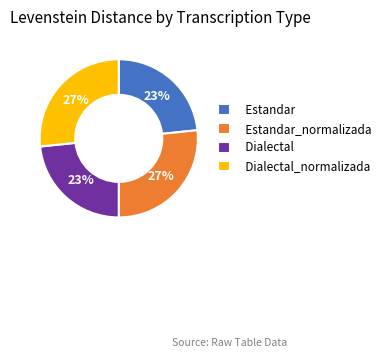

To the nearest percent, what portion does Dialectal represent?

23%